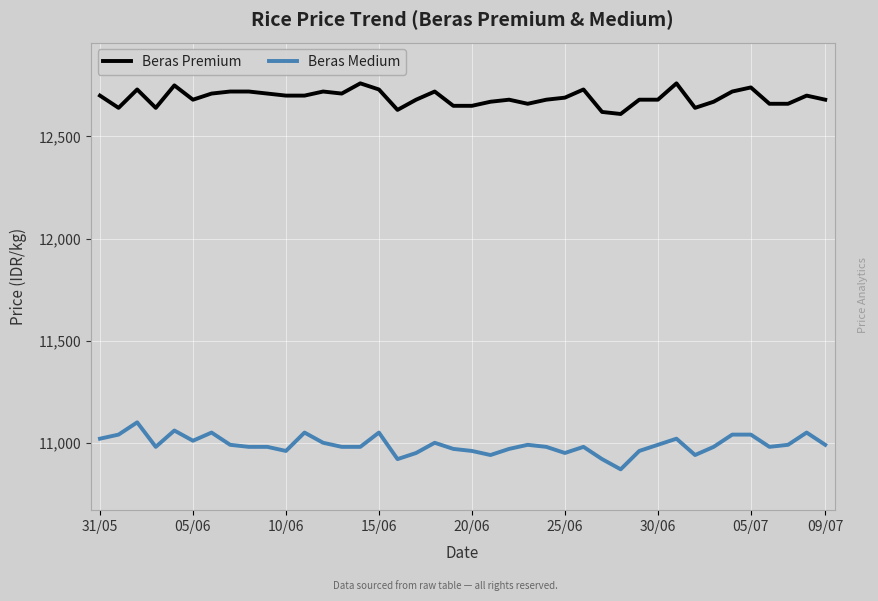

Count the number of categories in the chart.

40